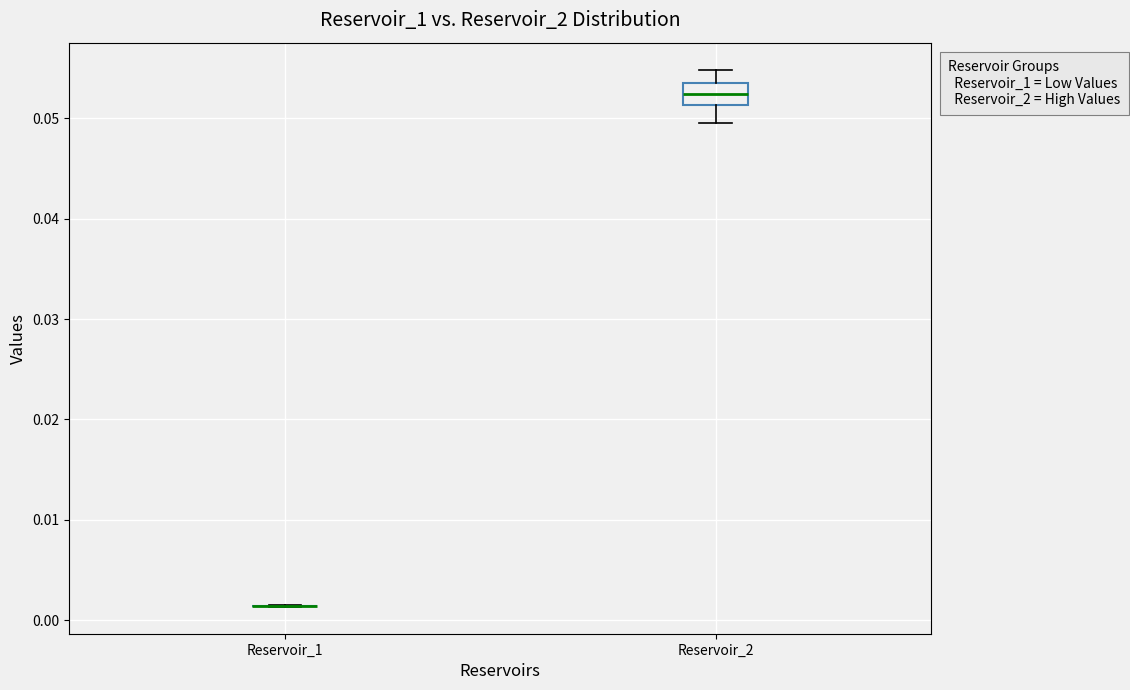

Where is the upper edge of the box for Reservoir_2 on the y-axis? The values are not printed on the chart, so give them approximately, as read against the axis.

0.053